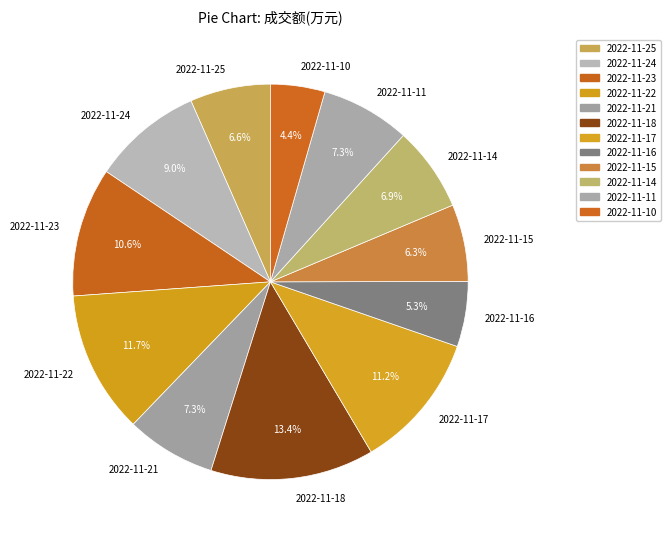

What is the ratio of the value at 2022-11-21 to the value at 2022-11-22?

0.6